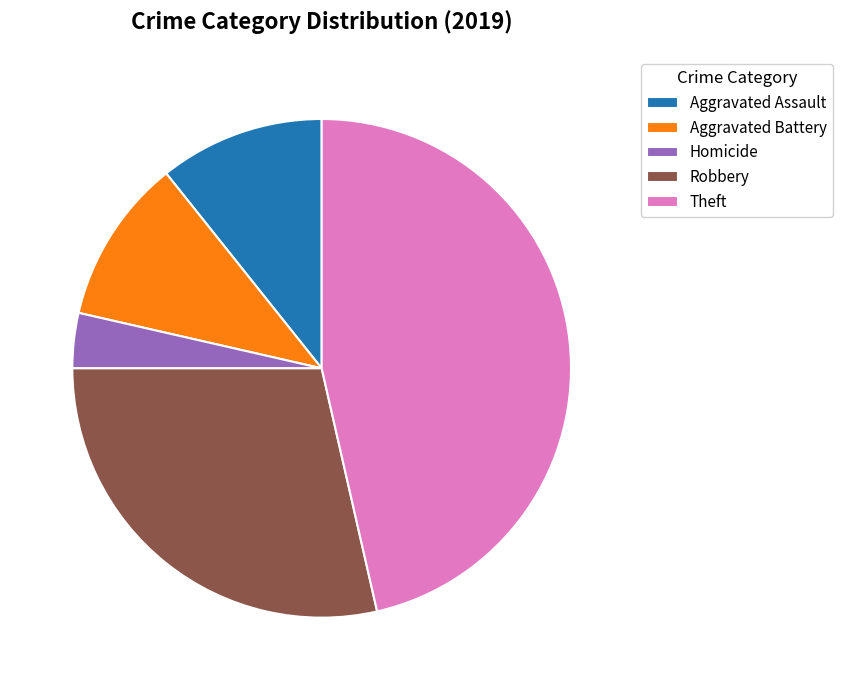

Does Homicide account for over 50% of the chart?

No